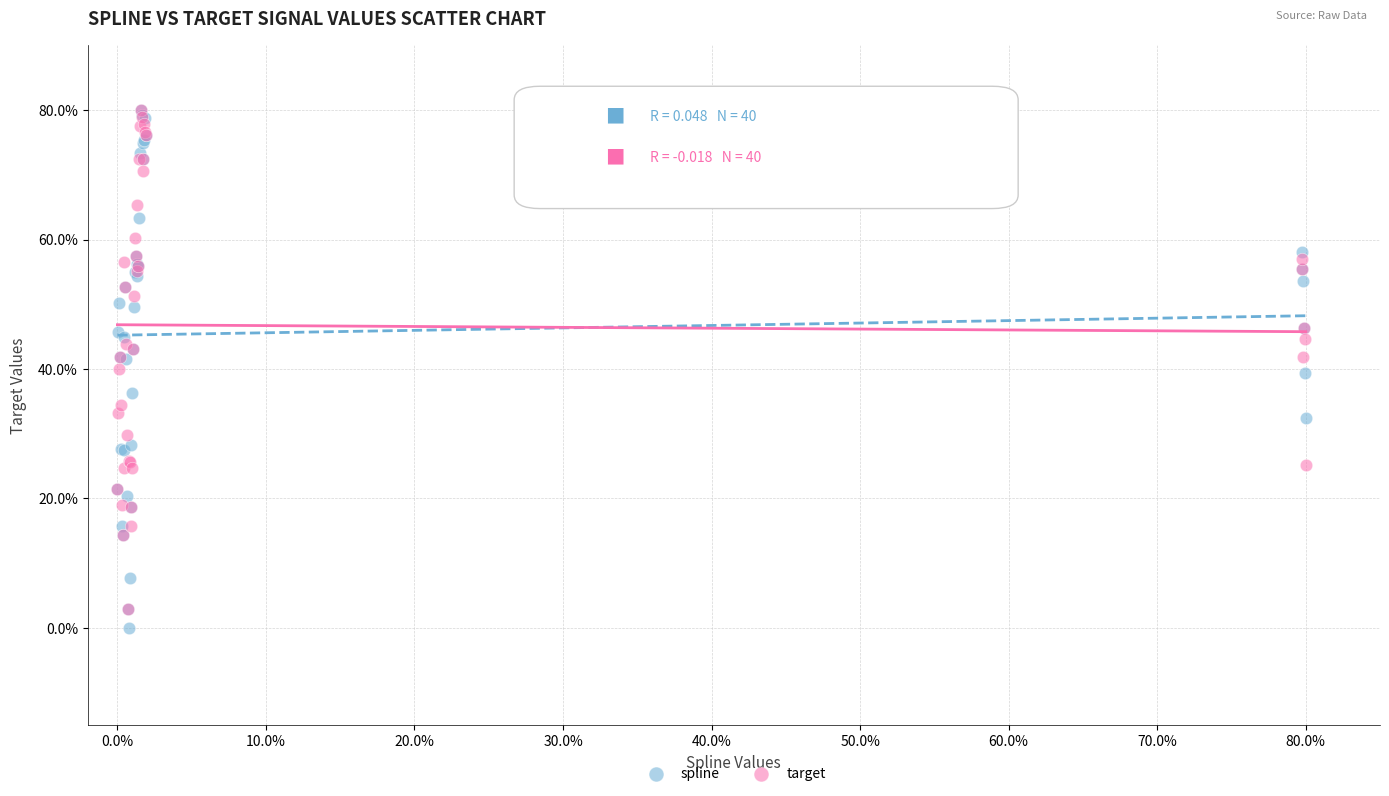

Which series has the largest Y range (max minus min)?

spline